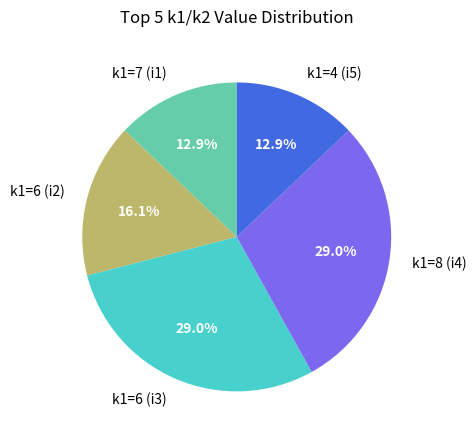

What is the ratio of the value at k1=7 (i1) to the value at k1=6 (i3)?

0.4